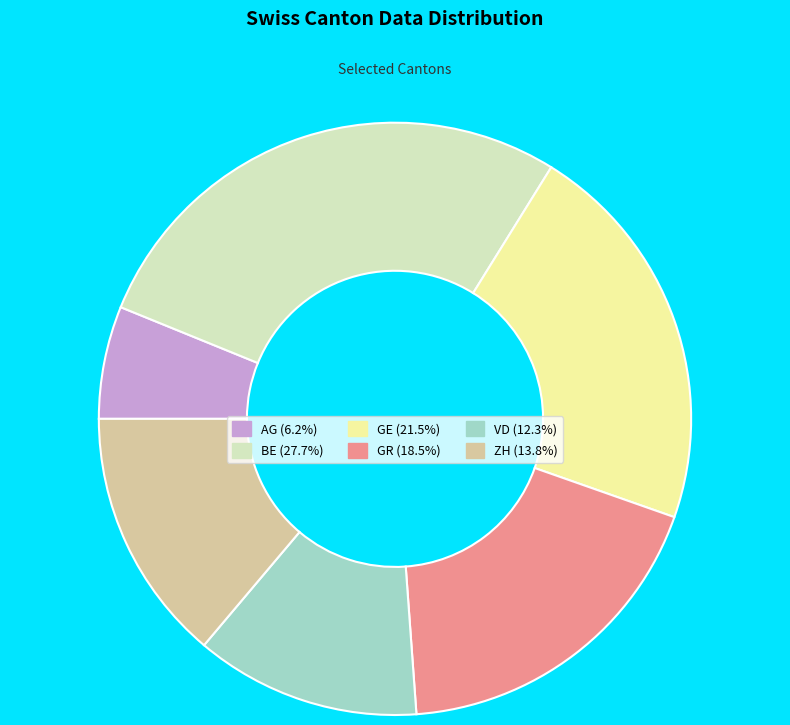

Which category has the smallest portion of the pie?

AG